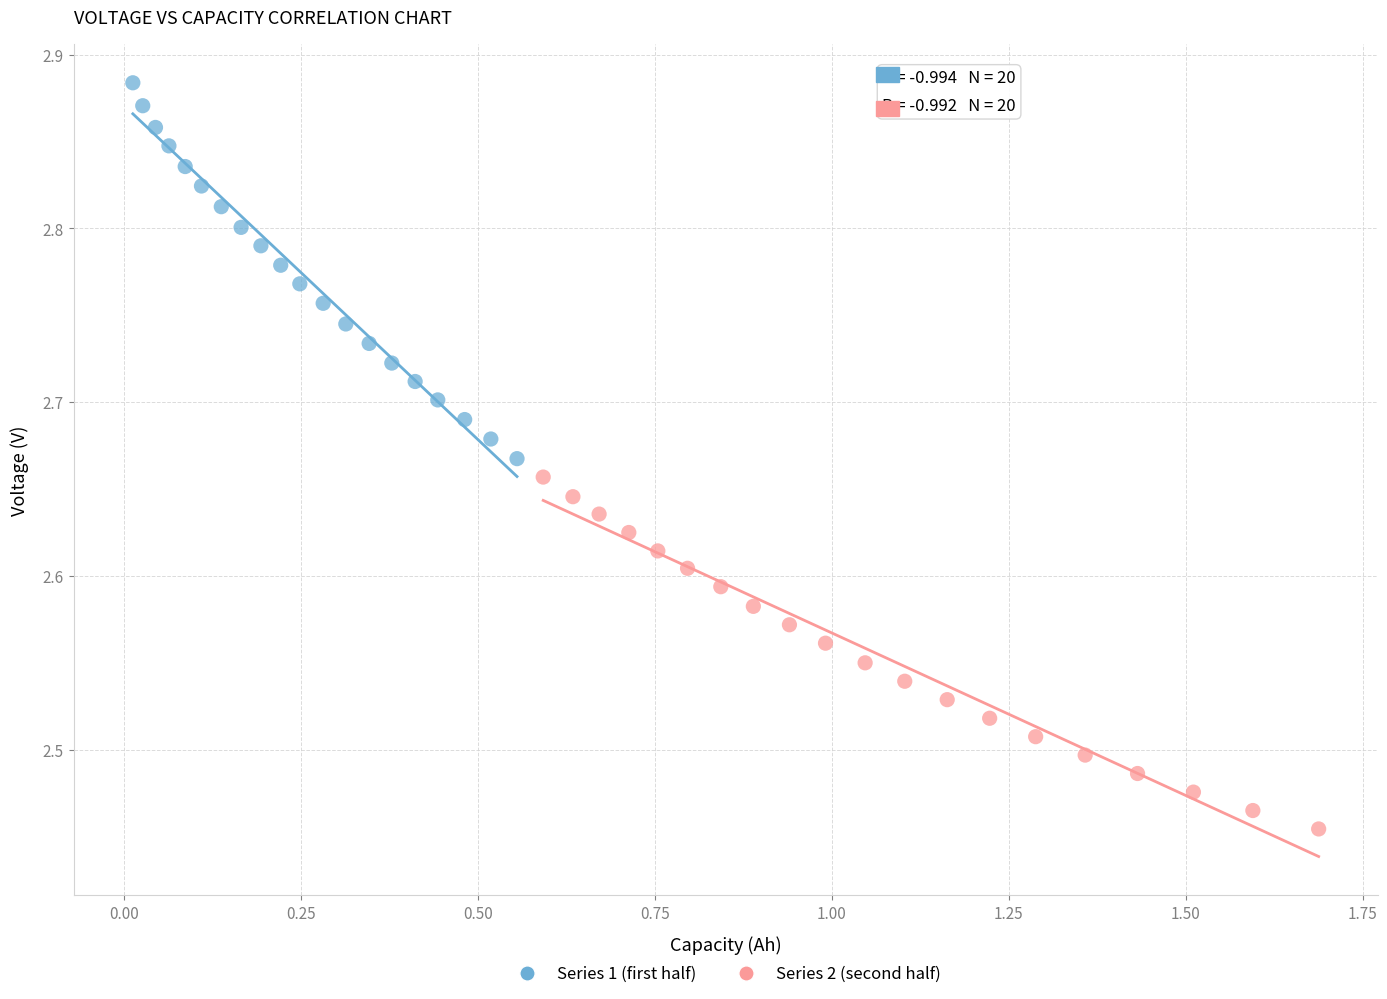

Which series has the largest Y range (max minus min)?

Series 1 (first half)